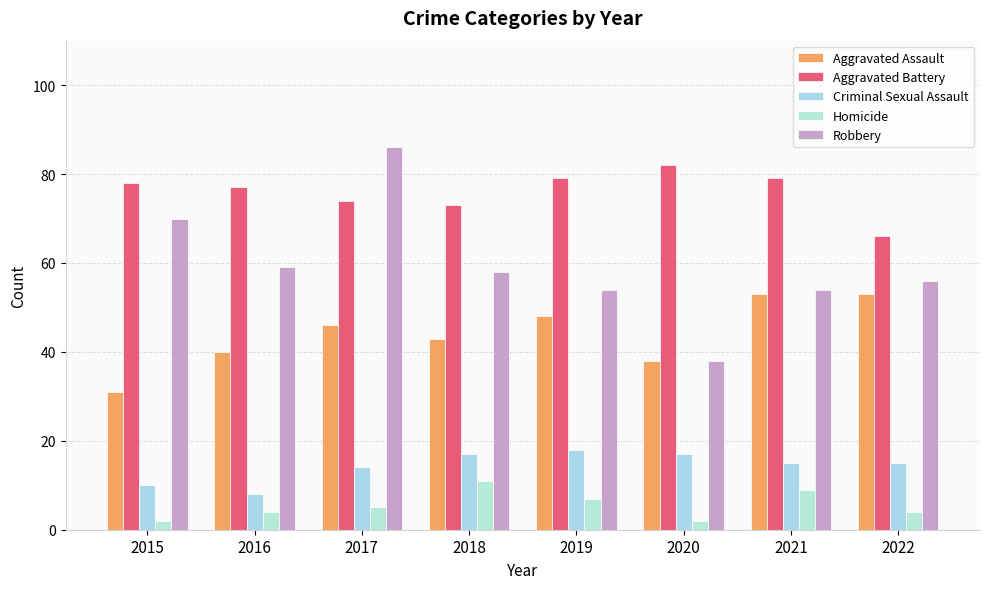

What is the difference between the second highest and second lowest values in the Criminal Sexual Assault series?

7